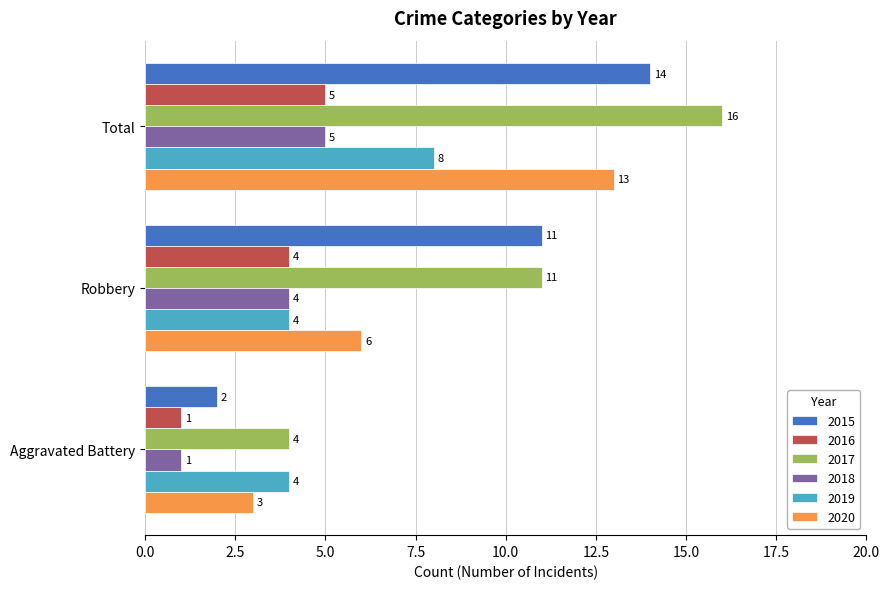

True or false: 2018 has a value of 1 at Aggravated Battery.

True